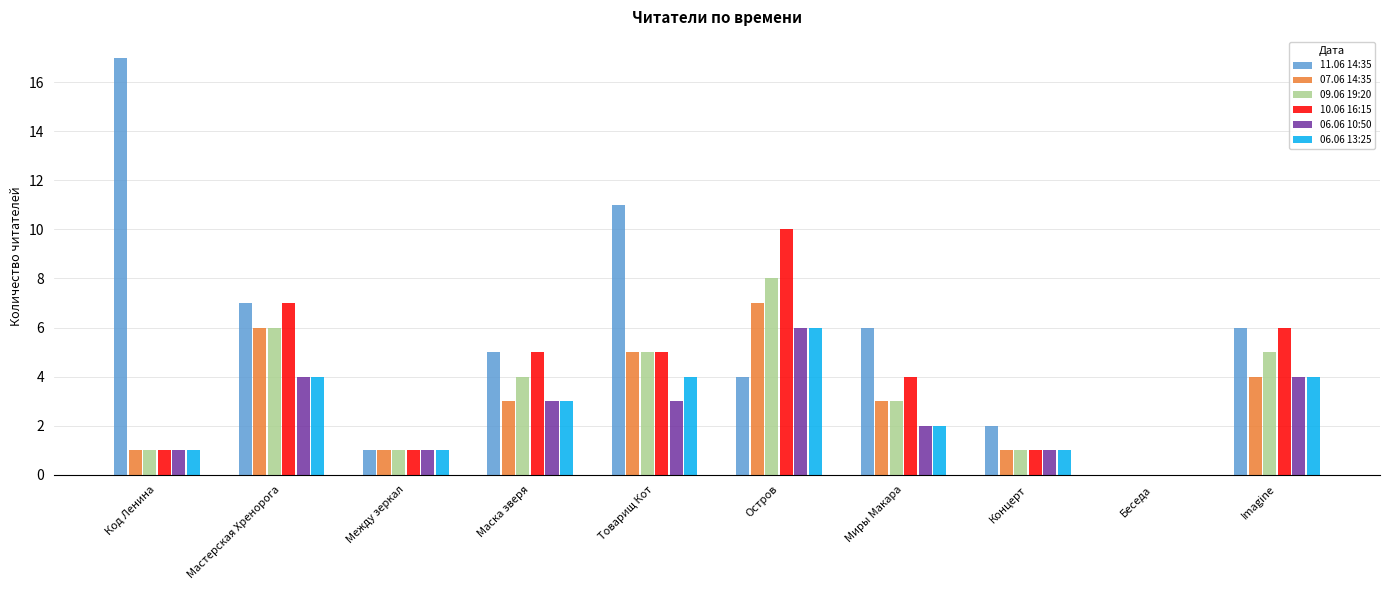

Which series changed the most between Маска зверя and Остров?

10.06 16:15